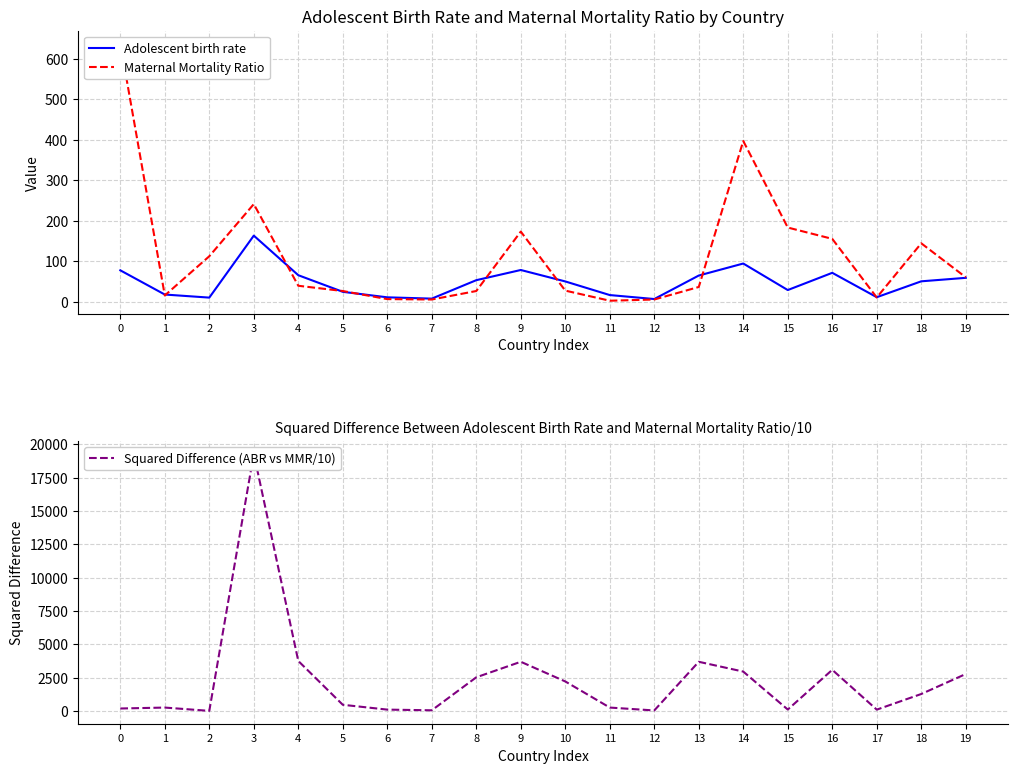

How many intersections are there between Squared Difference (ABR vs MMR/10) and Maternal Mortality Ratio?

5